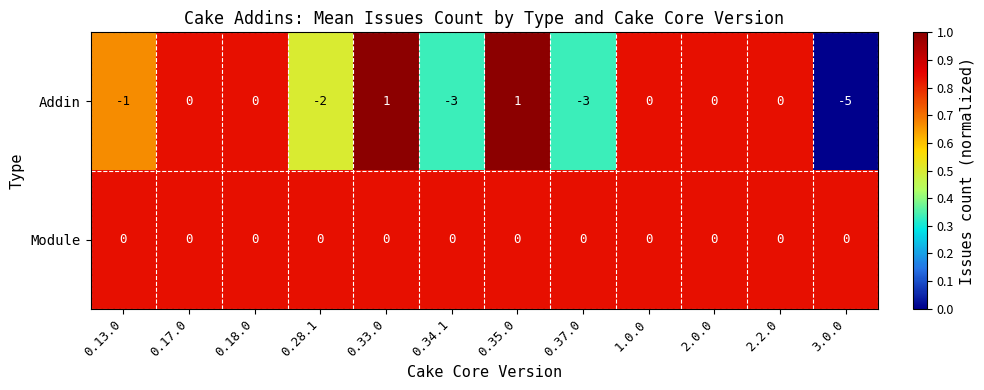

Between 0.33.0 and 1.0.0, which series saw the biggest shift?

Addin